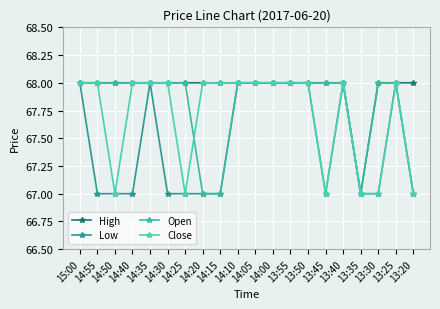

What is the highest value of the Low series?

68